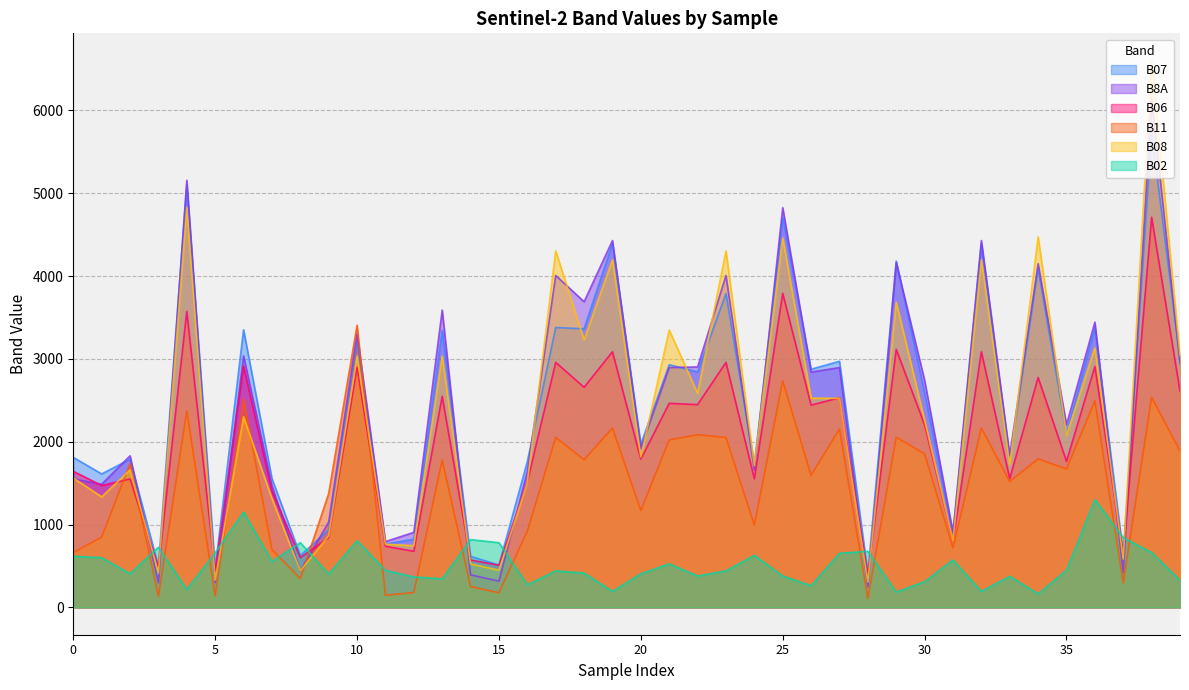

Which series has the largest range (max minus min)?

B08